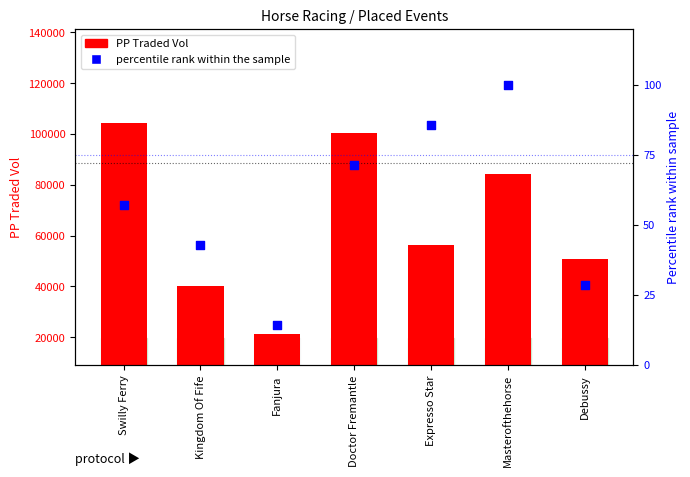

Which series contains the lowest Y value?

percentile rank within the sample